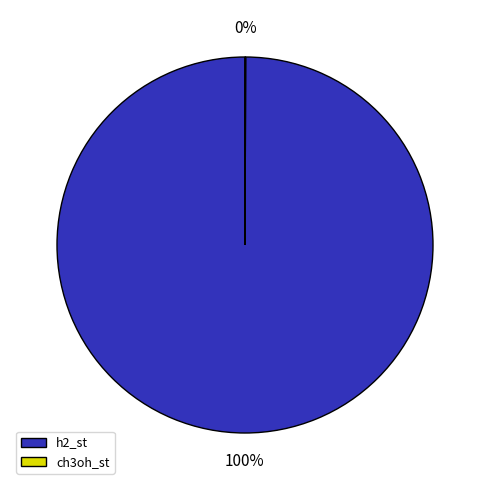

To the nearest percent, what portion does h2_st represent?

100%